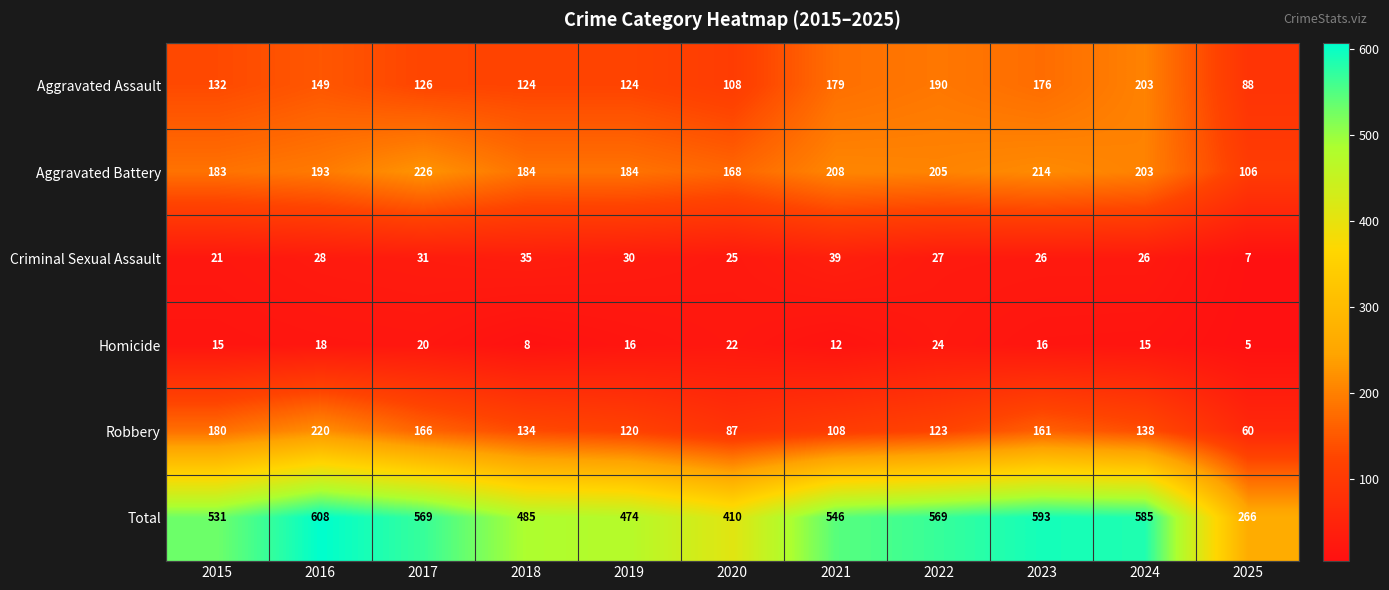

Where does the Total series first go above 546?

2016